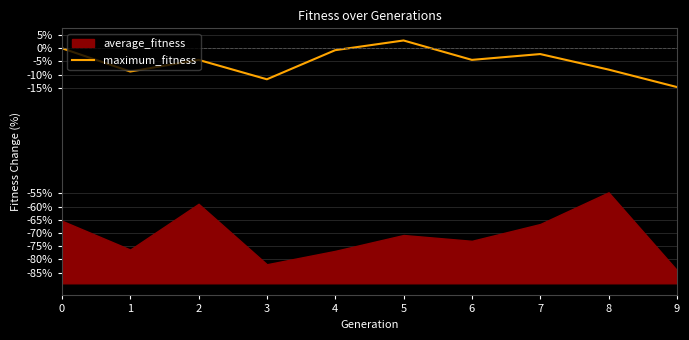

What is the average value?

-5.2